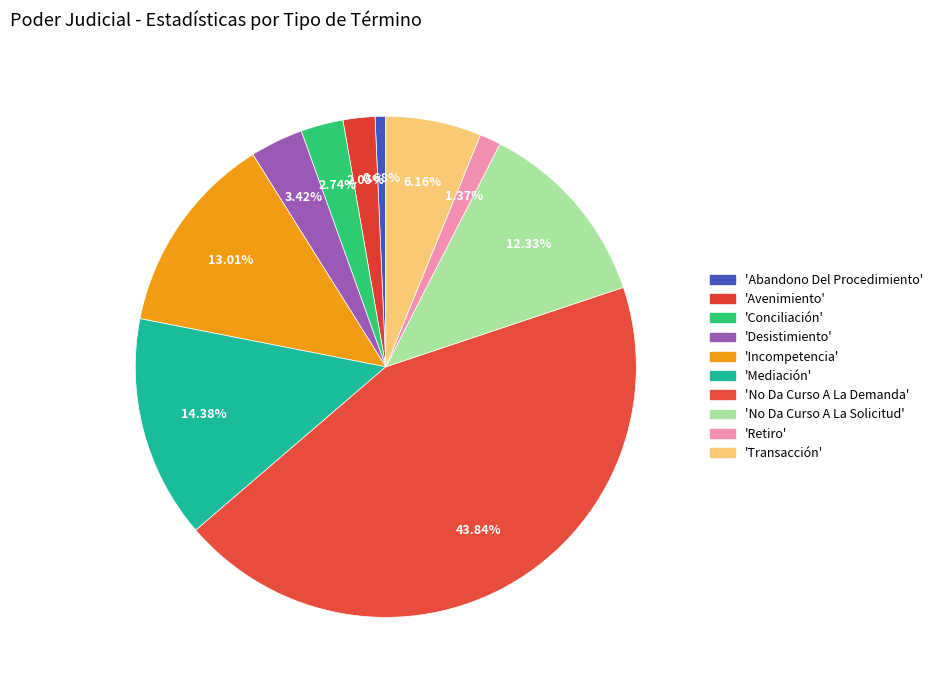

To the nearest percent, what is the difference between the largest and smallest slice percentages?

43%